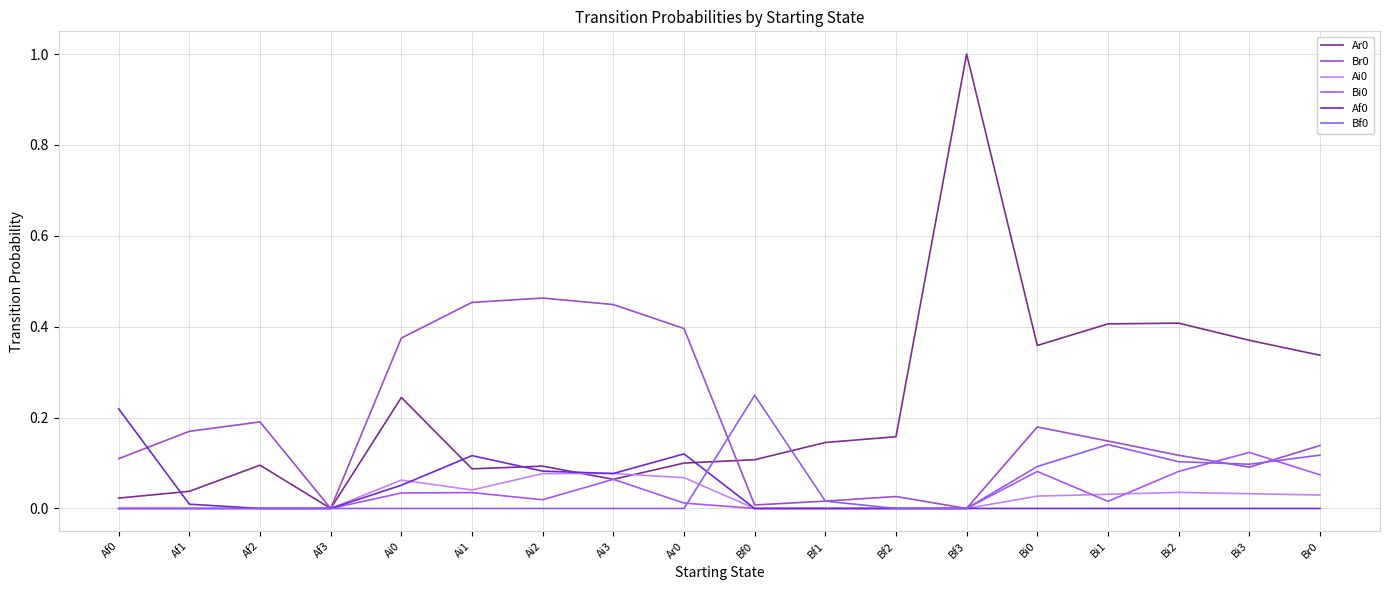

True or false: Ai0 and Br0 cross at least once.

False